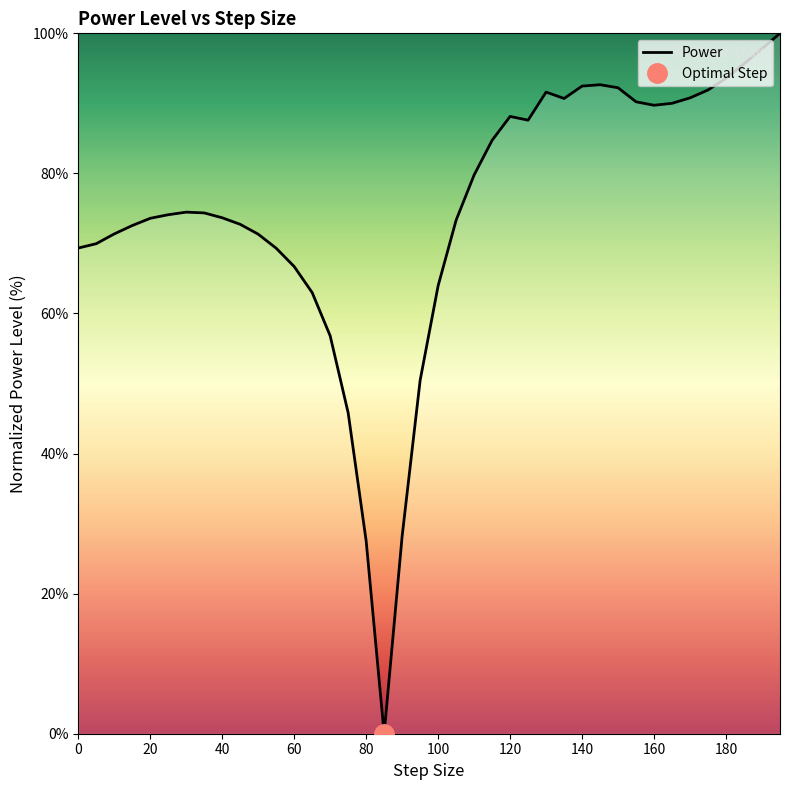

Is it true that Power equals 64.0 at 100?

True